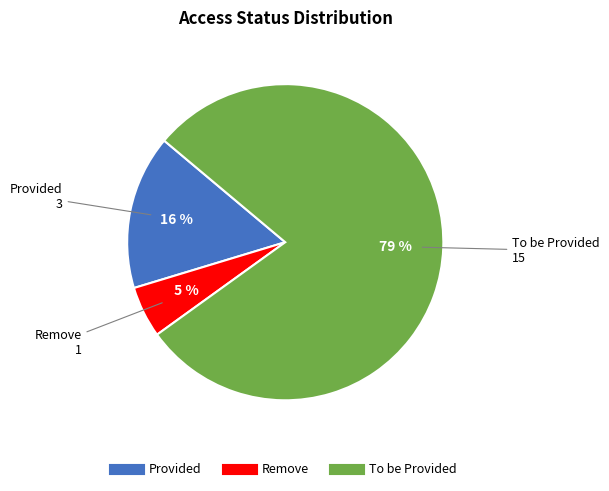

Approximately how many times larger is the value at Remove compared to Provided?

0.3